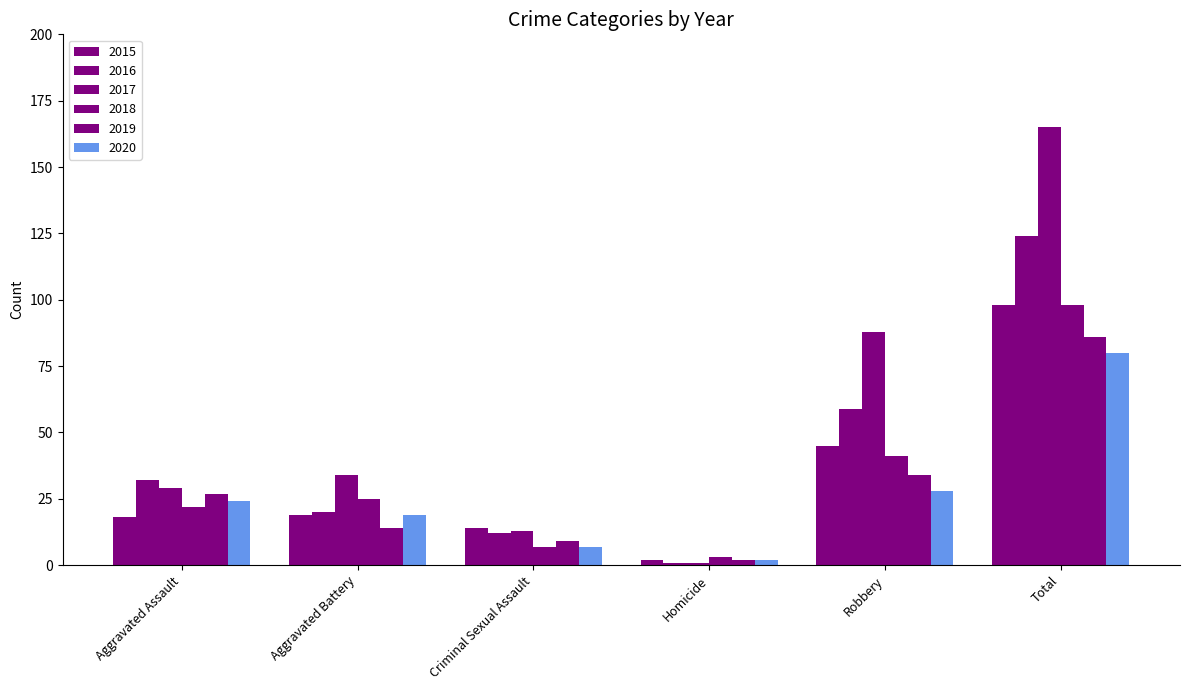

What is the sum of all 2018 values?

196